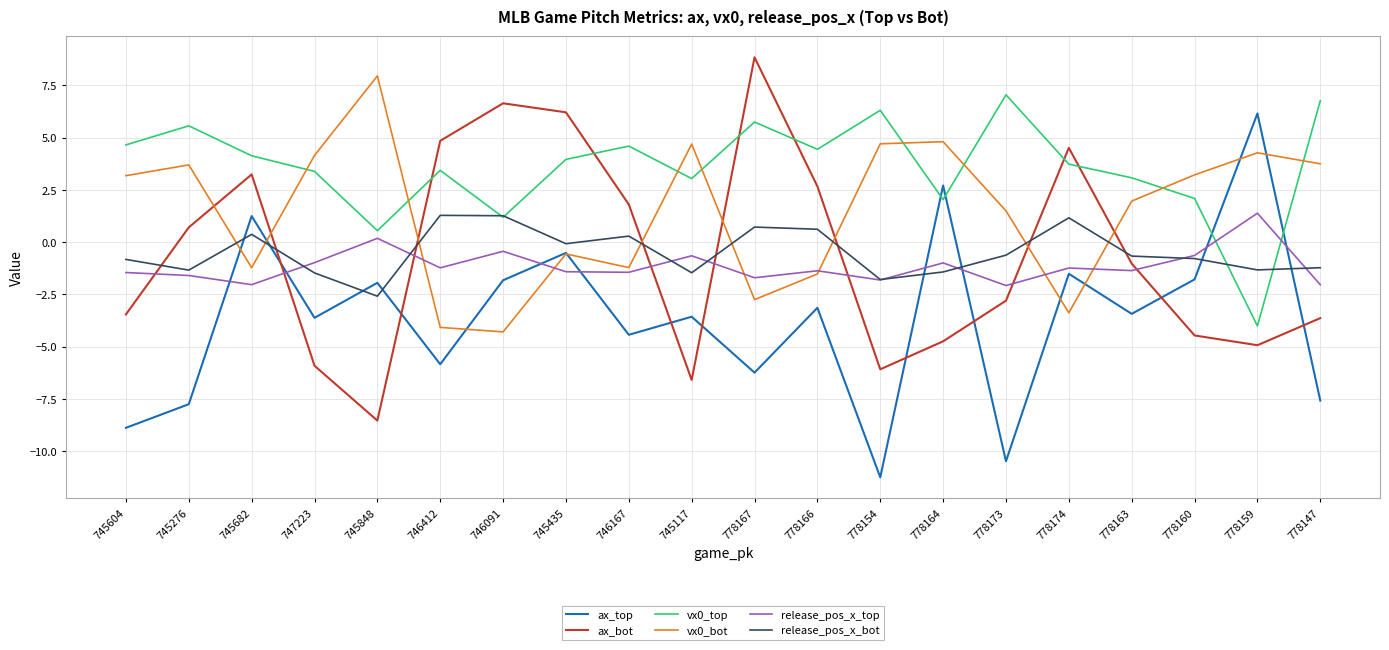

What is the greatest value displayed?

8.8